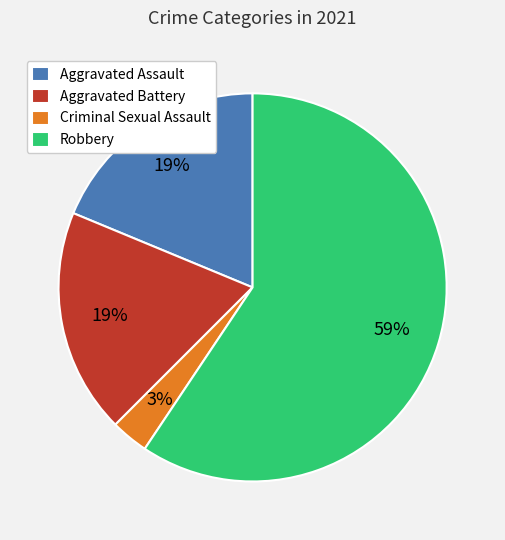

What is the largest slice in the pie chart?

Robbery